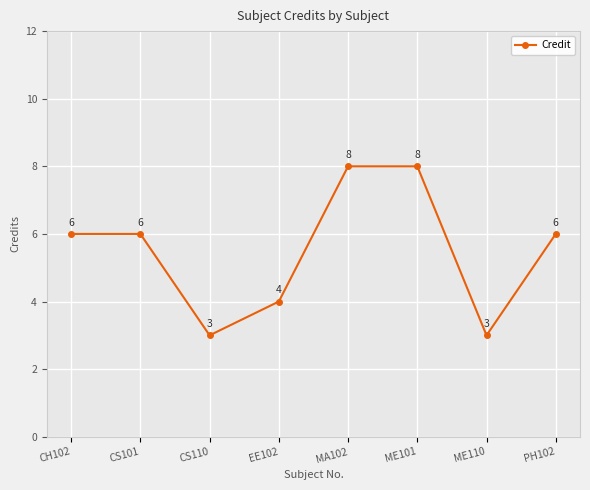

True or false: there are more than 2 points higher than both neighbors.

False